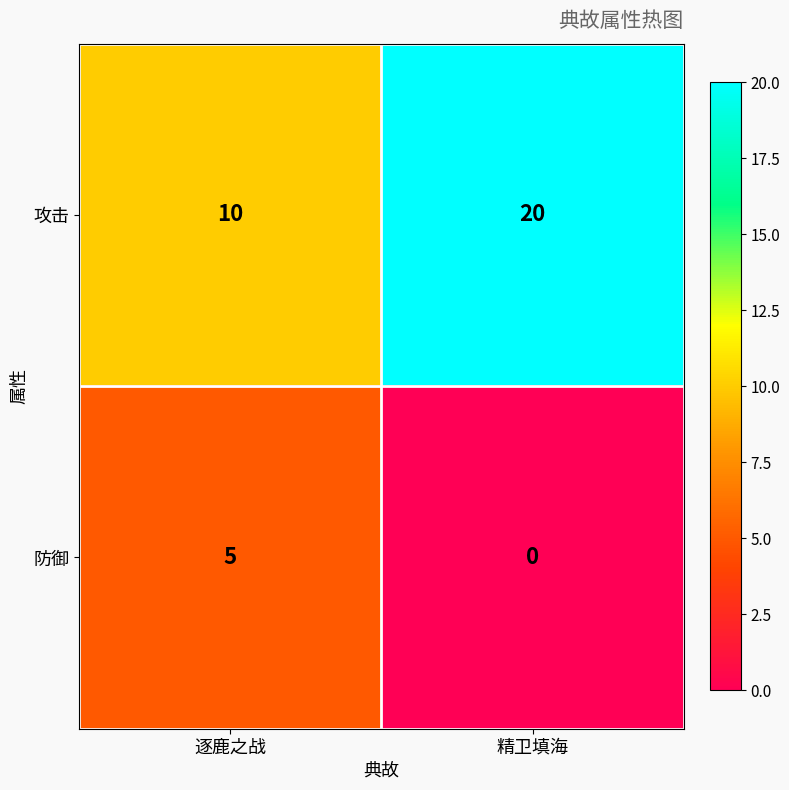

Which category has the highest value across all series?

精卫填海